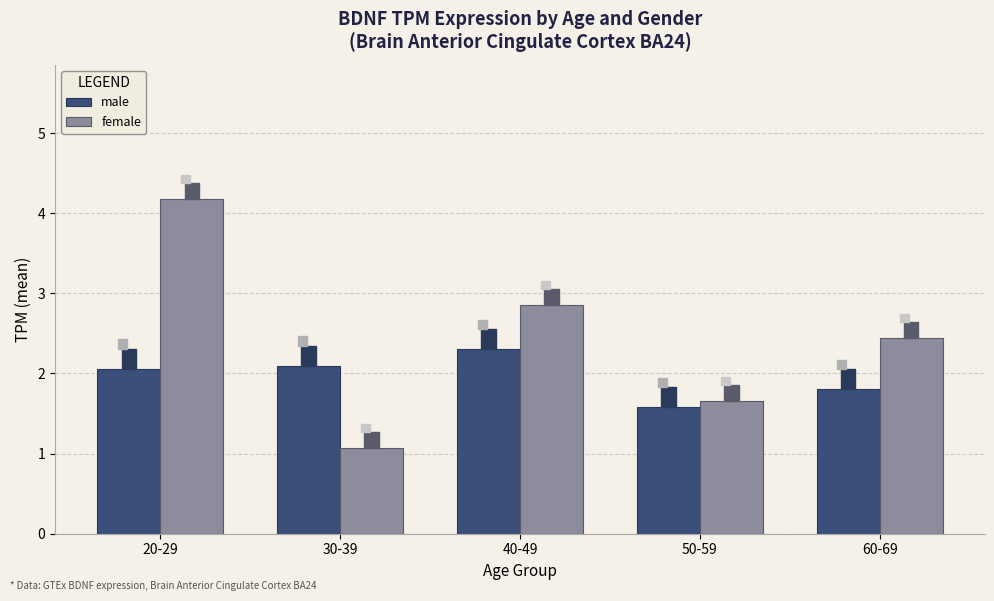

Which series has the widest spread of values?

female